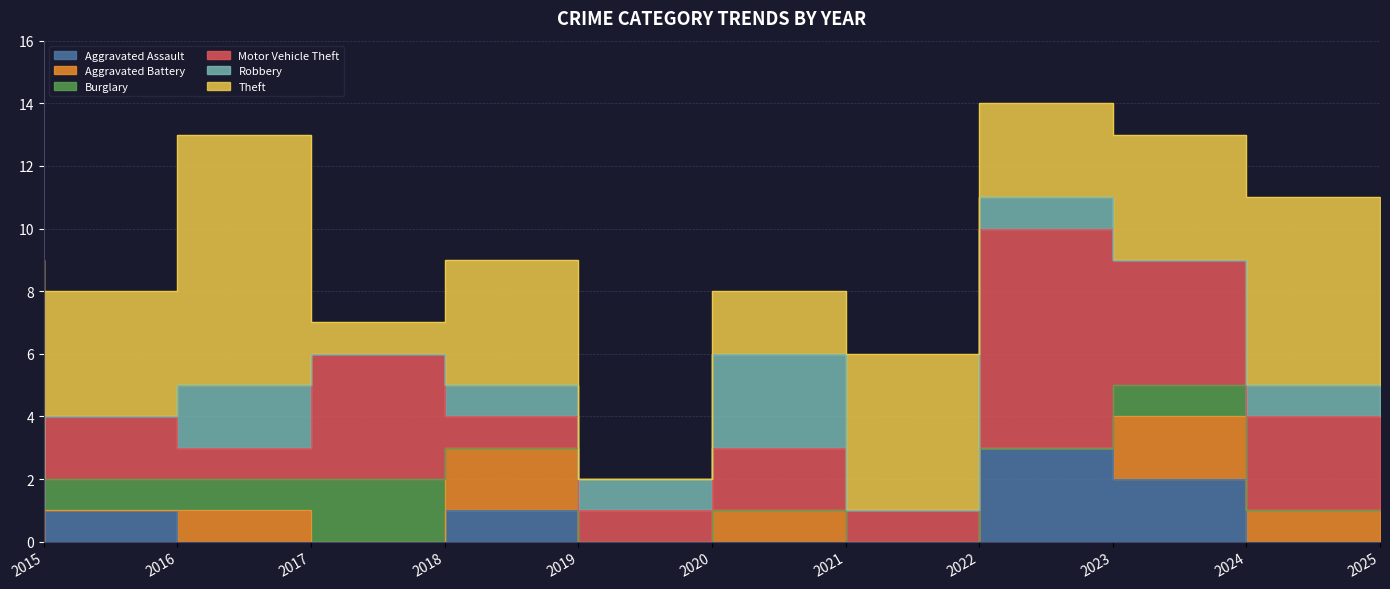

Reading left to right, what are all the values shown in this chart?

Aggravated Assault: 0	1	0	0	1	0	0	0	3	2	0
Aggravated Battery: 0	0	1	0	2	0	1	0	0	2	1
Burglary: 0	1	1	2	0	0	0	0	0	1	0
Motor Vehicle Theft: 1	2	1	4	1	1	2	1	7	4	3
Robbery: 1	0	2	0	1	1	3	0	1	0	1
Theft: 7	4	8	1	4	0	2	5	3	4	6